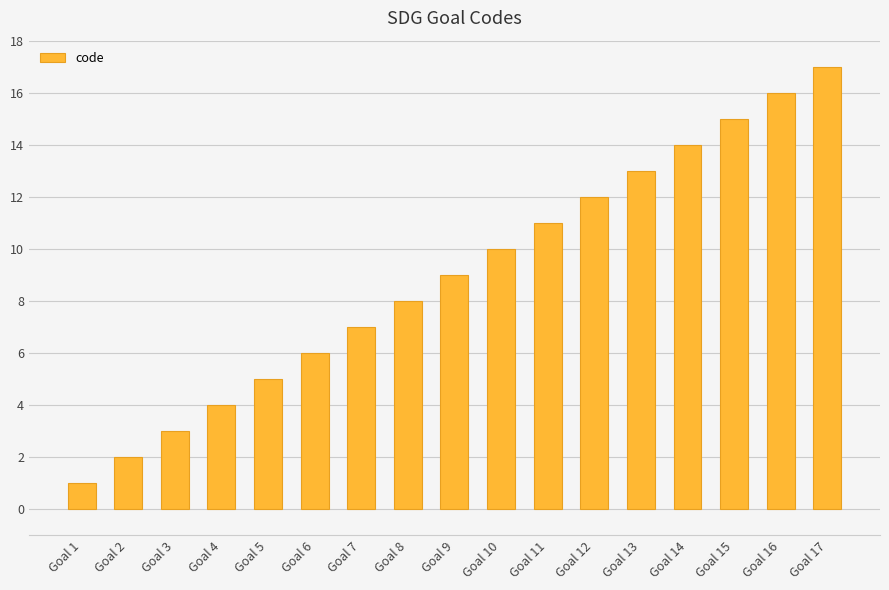

Approximately how many times larger is the value at Goal 3 compared to Goal 17?

0.2